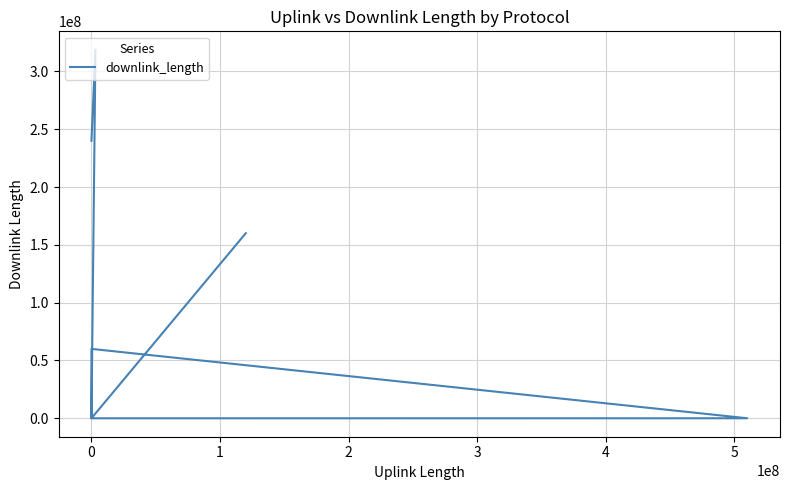

Reading left to right, transcribe all the data shown in this chart.

240017299	318672071	2318	33031	60017885	528	160009640